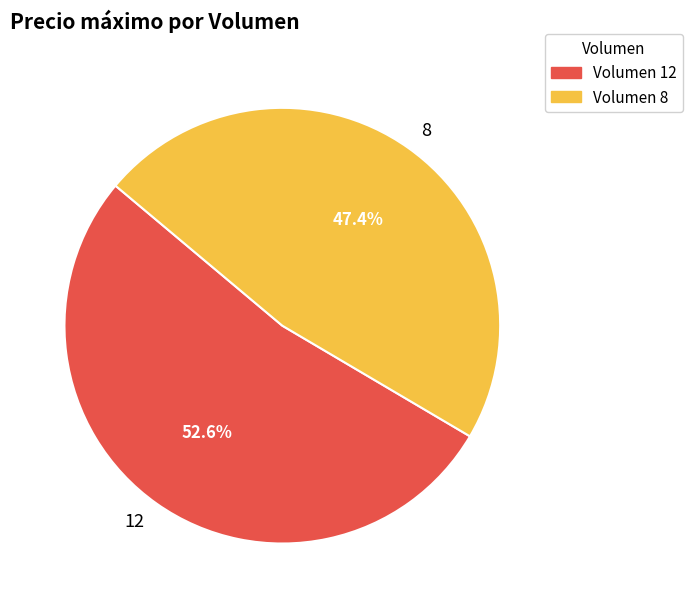

What is the majority slice?

12